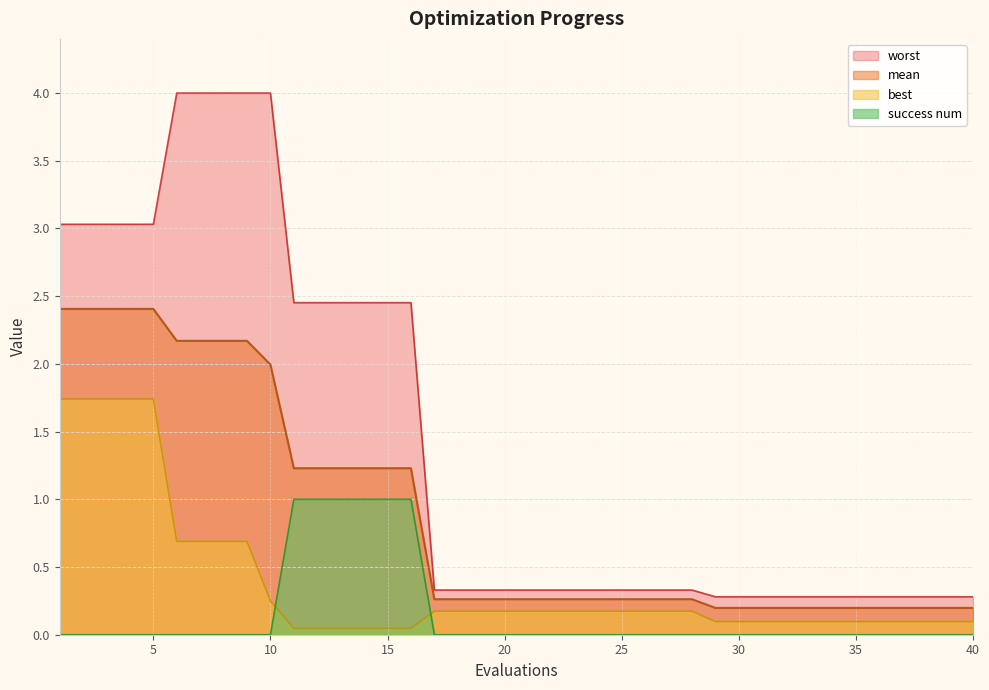

Which has a higher value, 13 or 34?

13